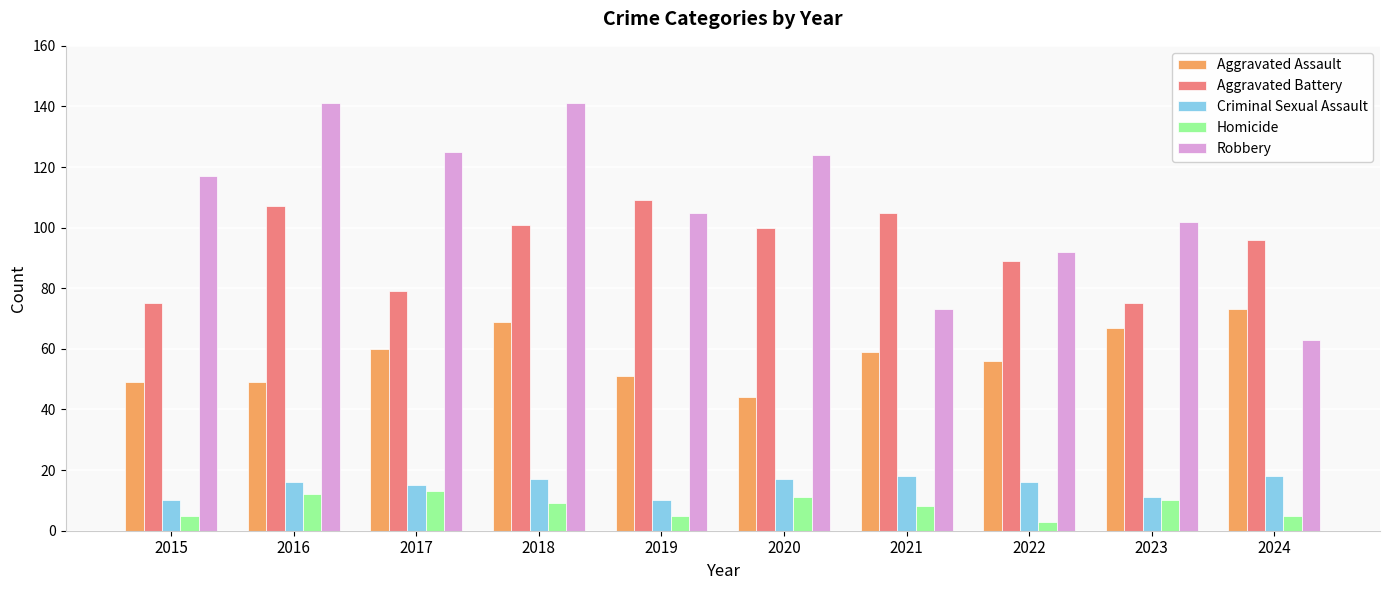

Reading right to left, list all the values displayed in this chart.

Aggravated Assault: 73	67	56	59	44	51	69	60	49	49
Aggravated Battery: 96	75	89	105	100	109	101	79	107	75
Criminal Sexual Assault: 18	11	16	18	17	10	17	15	16	10
Homicide: 5	10	3	8	11	5	9	13	12	5
Robbery: 63	102	92	73	124	105	141	125	141	117